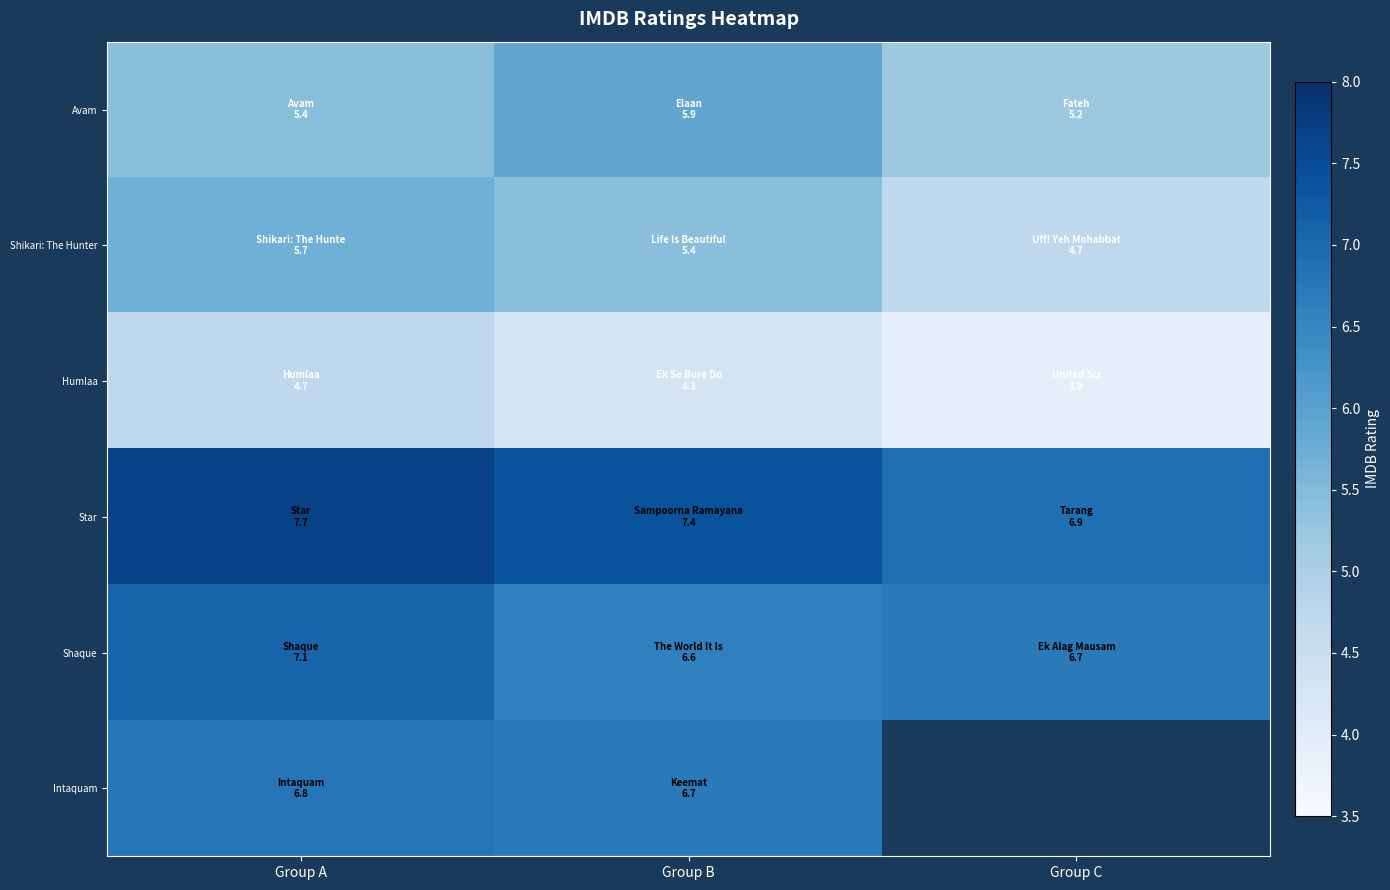

Where does the Star series first go above 7?

Group A